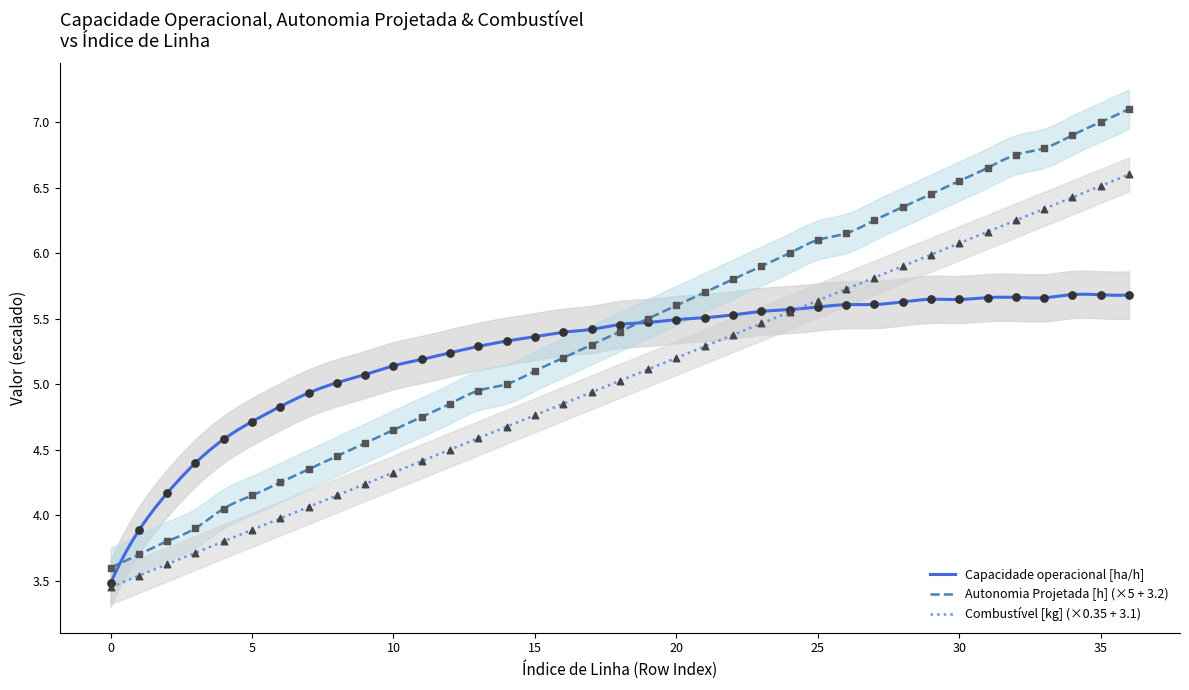

Is the value of Autonomia Projetada [h] at 3 greater than the value of Capacidade operacional [ha/h] at 12?

No